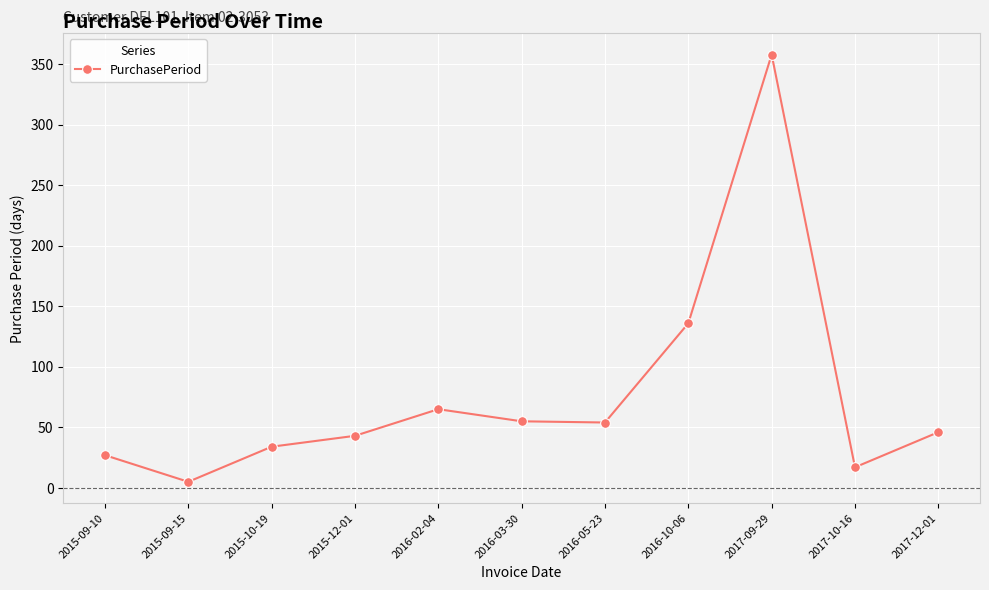

At which category does the chart reach its peak across all series?

2017-09-29